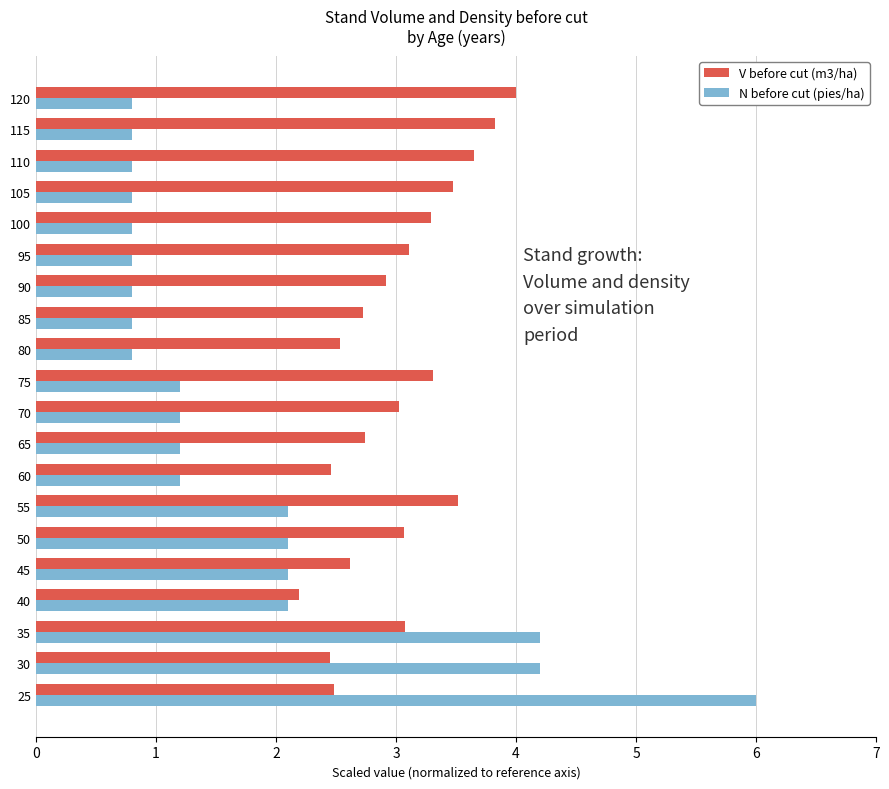

Which series has the largest range (max minus min)?

N before cut (pies/ha)